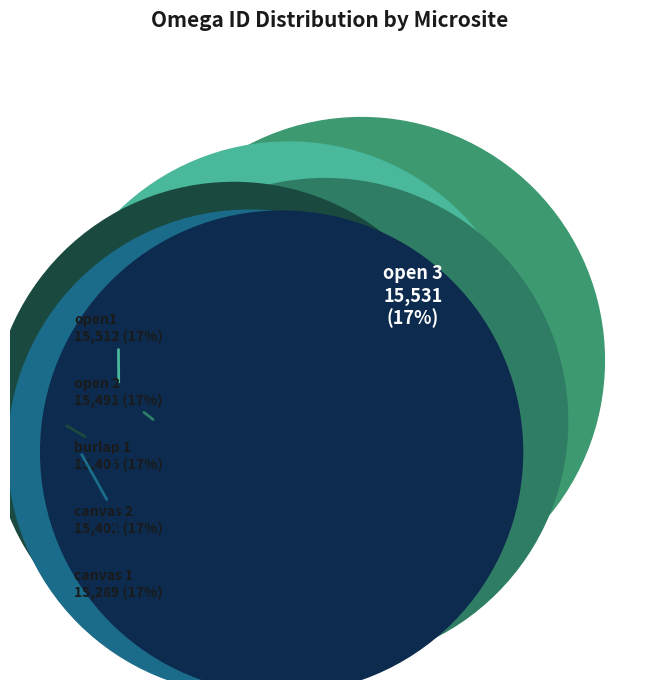

Combined, what portion of the pie is canvas 2 and burlap 1?

33.3%